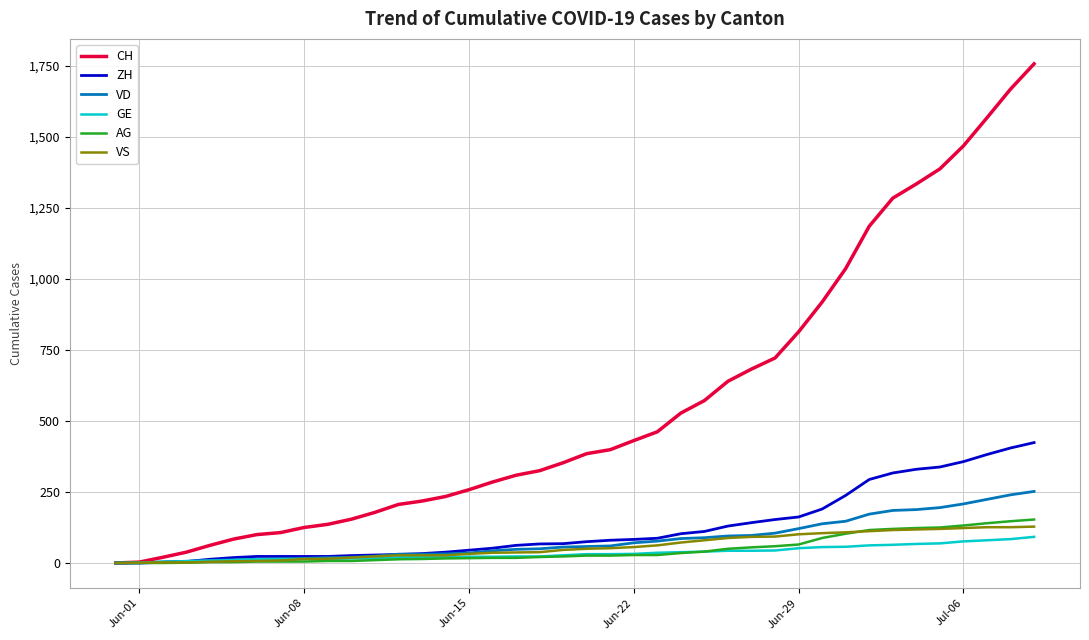

Which series has the widest spread of values?

CH